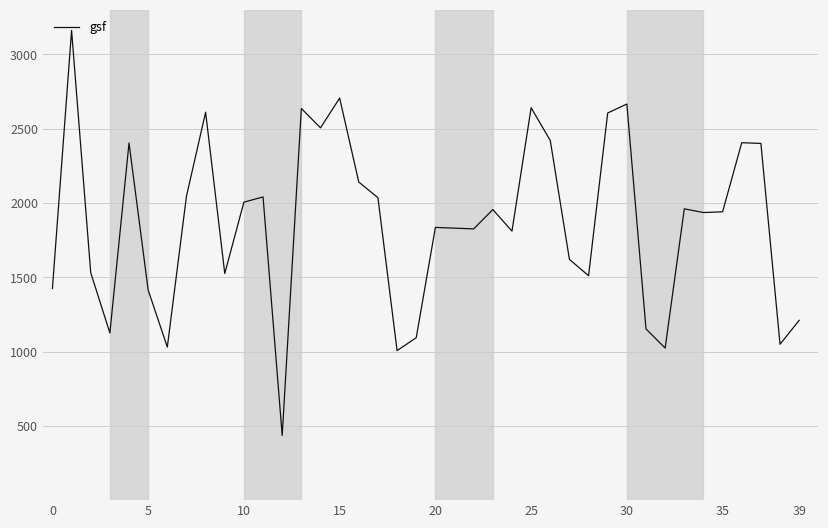

What is the sum of all values?

74654